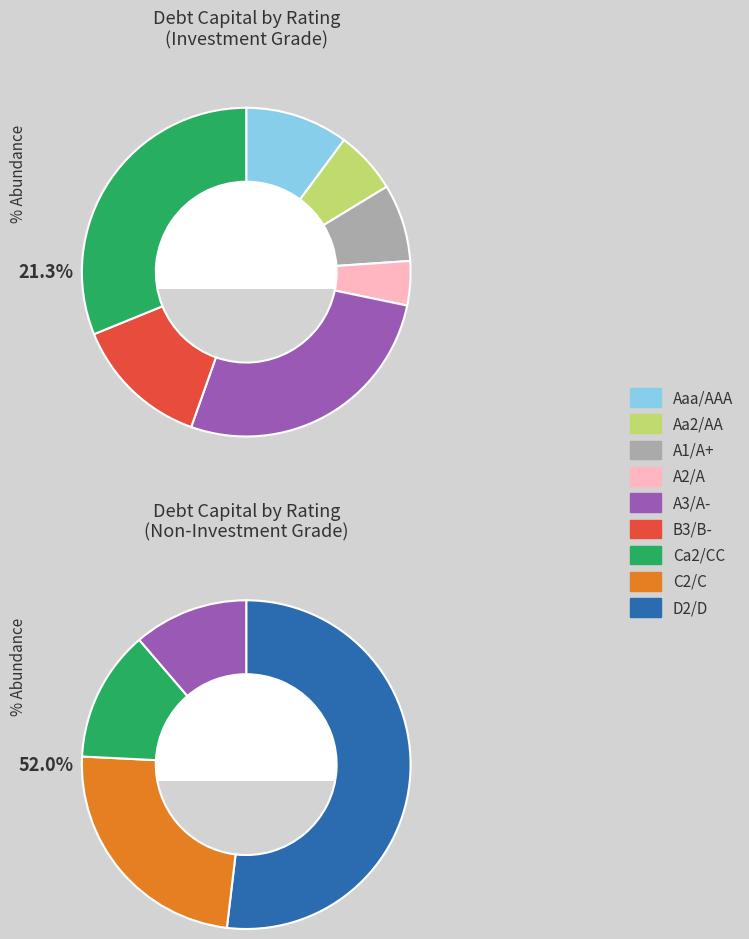

Is there a majority slice in this chart?

No